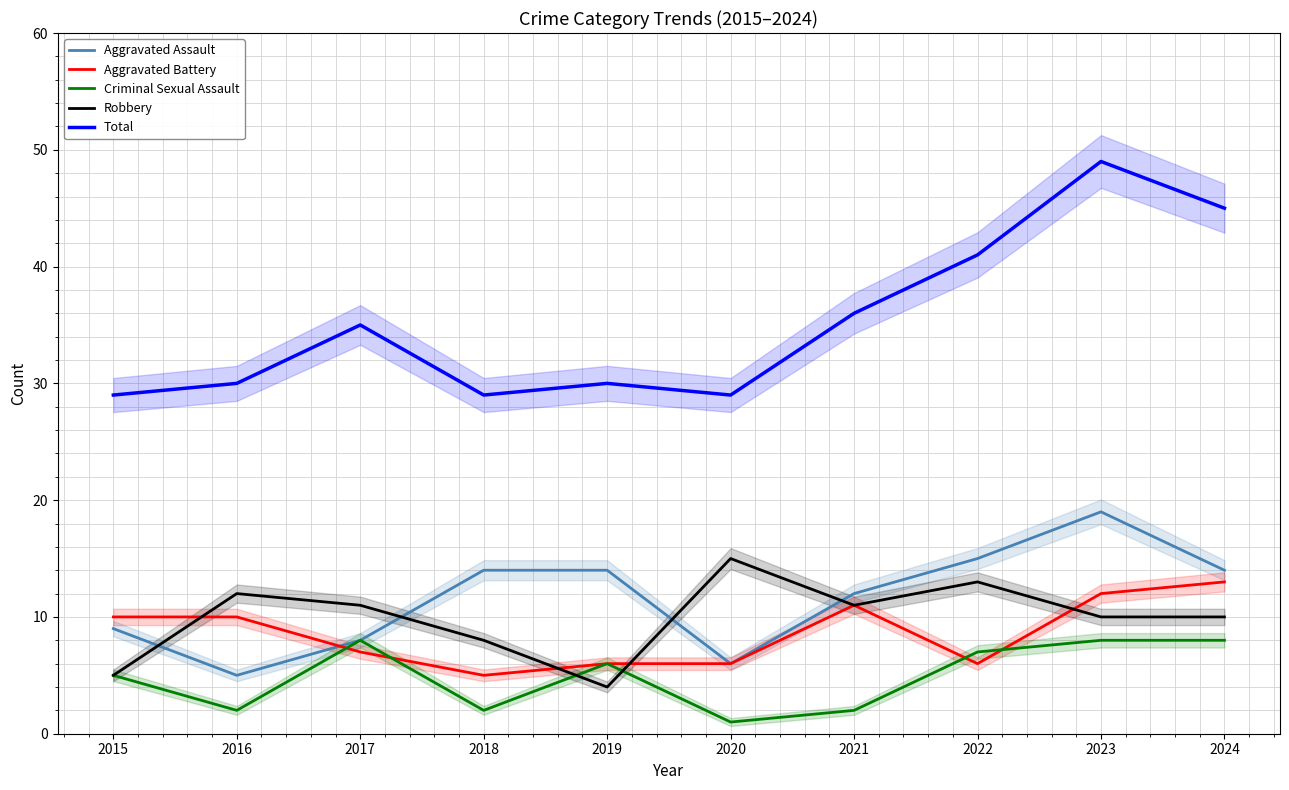

Reading left to right, transcribe all the data shown in this chart.

Aggravated Assault: 2015=9	2016=5	2017=8	2018=14	2019=14	2020=6	2021=12	2022=15	2023=19	2024=14
Aggravated Battery: 2015=10	2016=10	2017=7	2018=5	2019=6	2020=6	2021=11	2022=6	2023=12	2024=13
Criminal Sexual Assault: 2015=5	2016=2	2017=8	2018=2	2019=6	2020=1	2021=2	2022=7	2023=8	2024=8
Robbery: 2015=5	2016=12	2017=11	2018=8	2019=4	2020=15	2021=11	2022=13	2023=10	2024=10
Total: 2015=29	2016=30	2017=35	2018=29	2019=30	2020=29	2021=36	2022=41	2023=49	2024=45